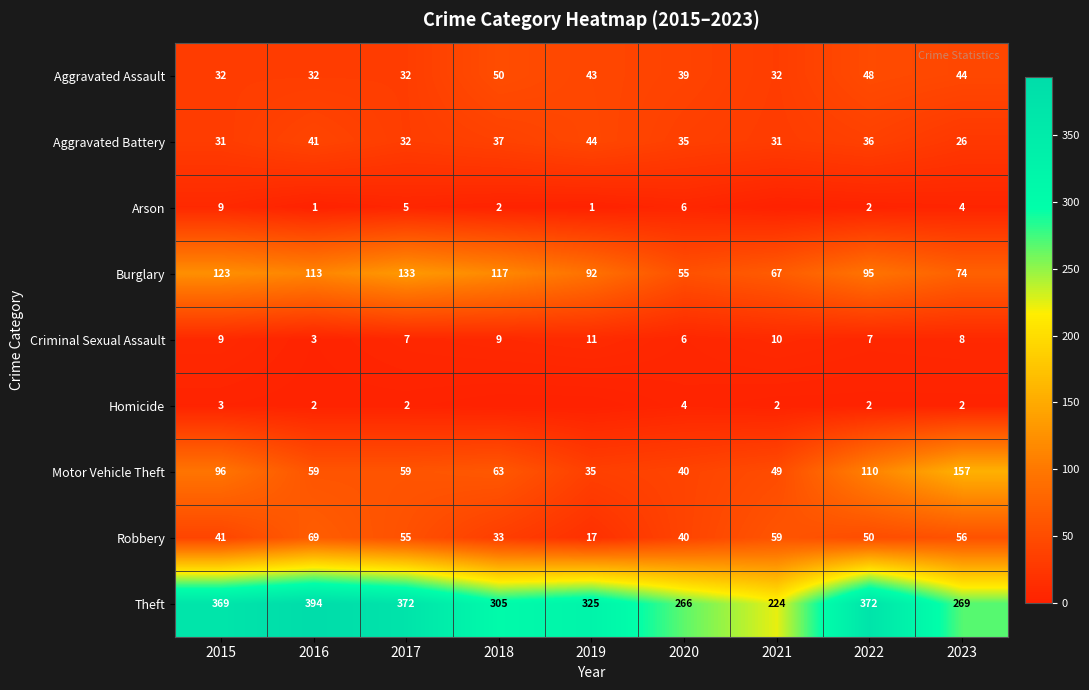

Is it true that Criminal Sexual Assault equals 1 at 2016?

False